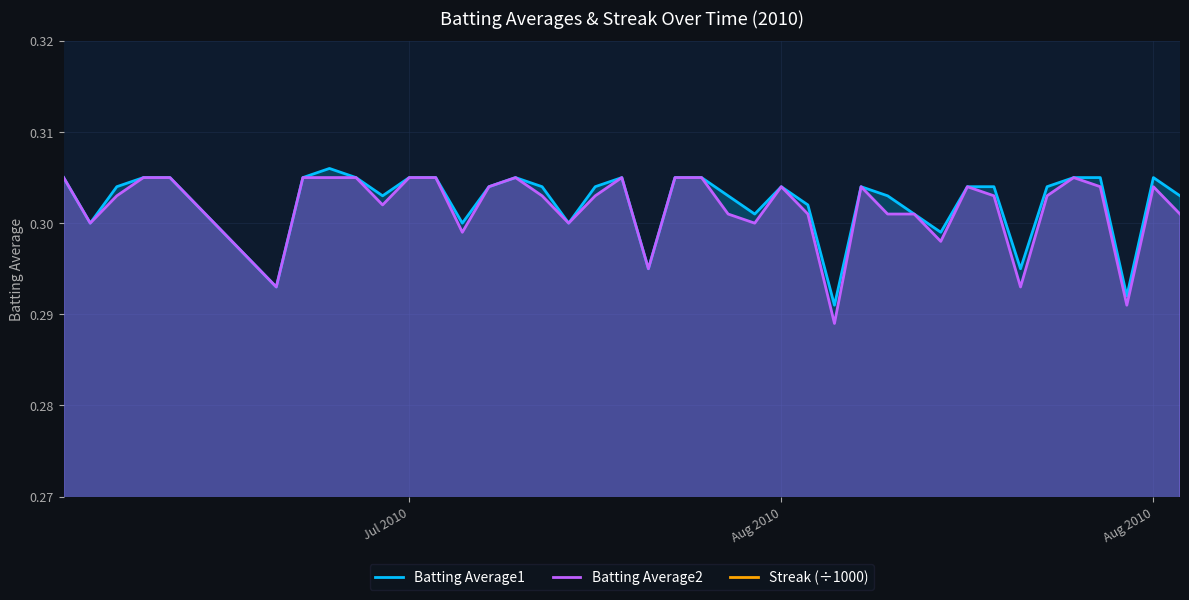

How many Batting Average2 values are between 0 and 1?

40